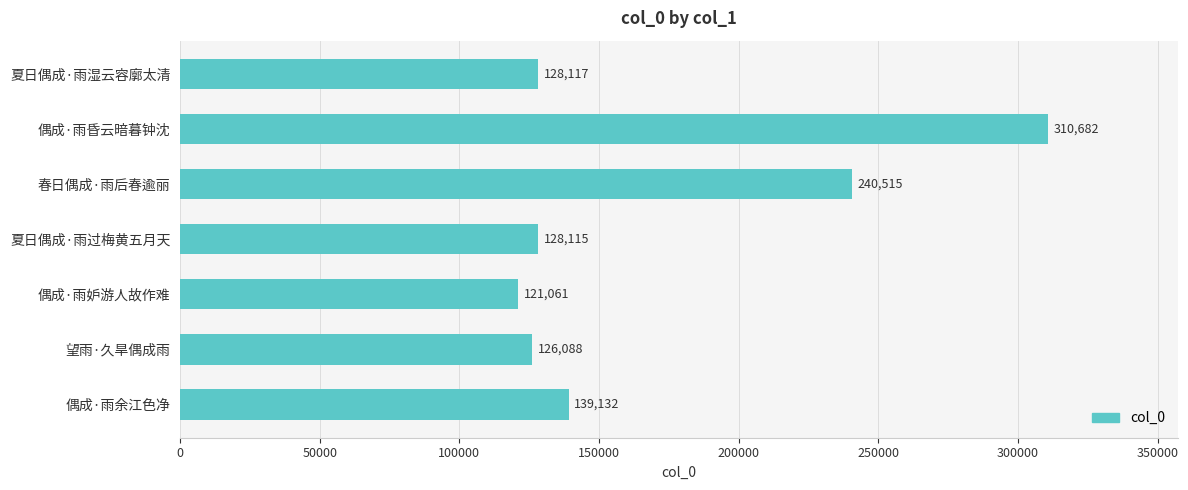

What is the average value?

170530